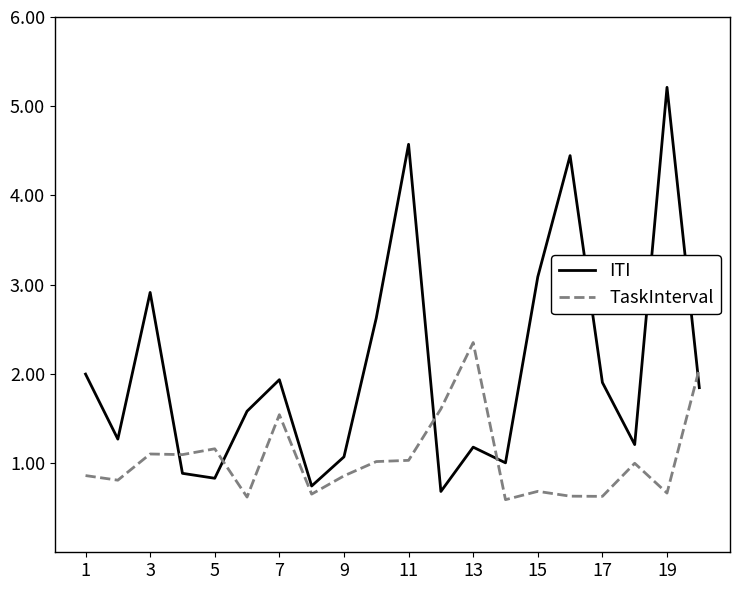

Which series has the largest range (max minus min)?

ITI